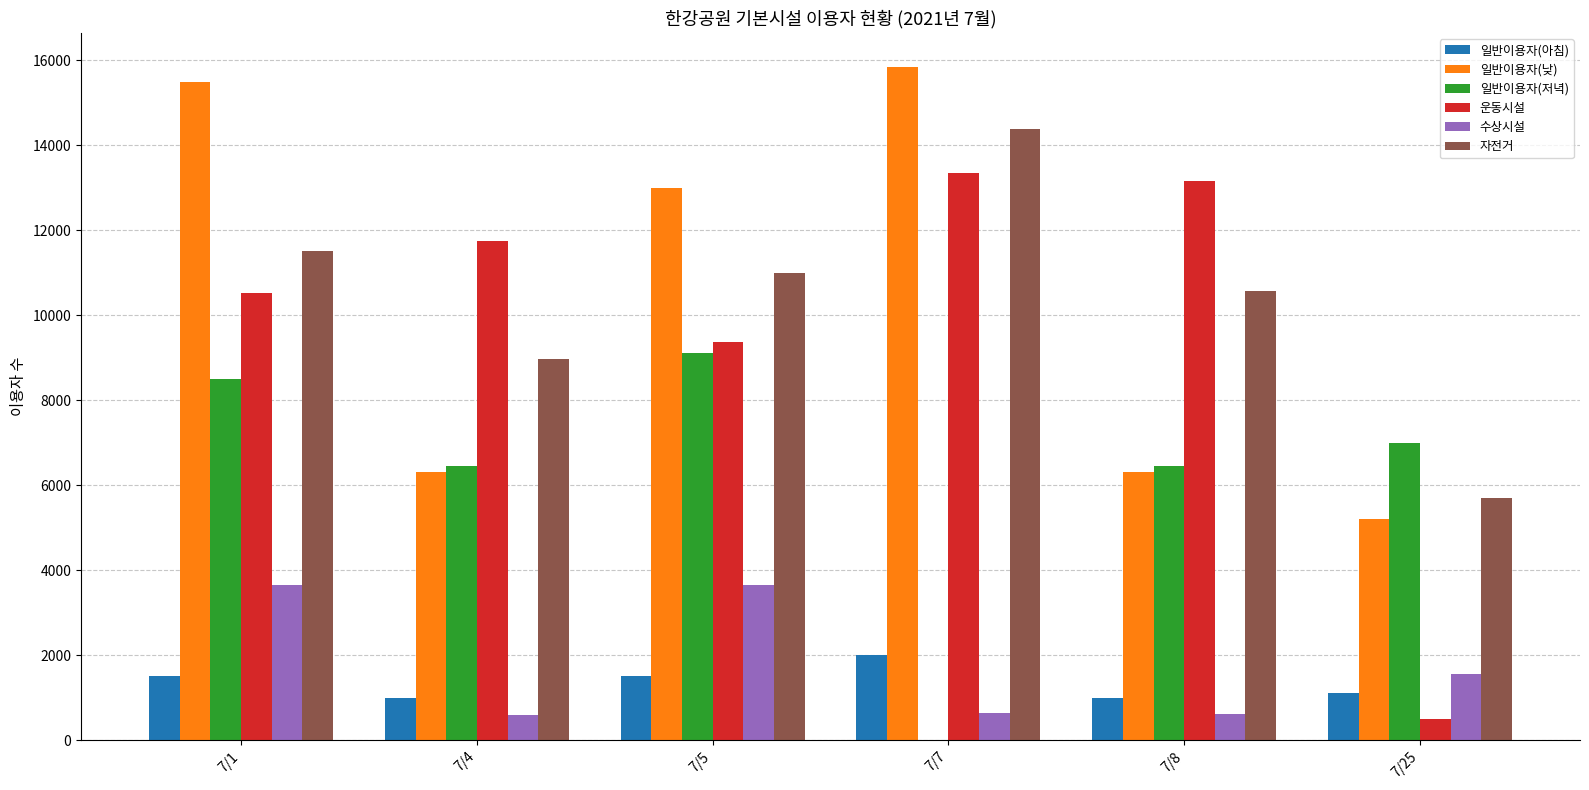

What is the maximum value for 일반이용자(낮)?

15850